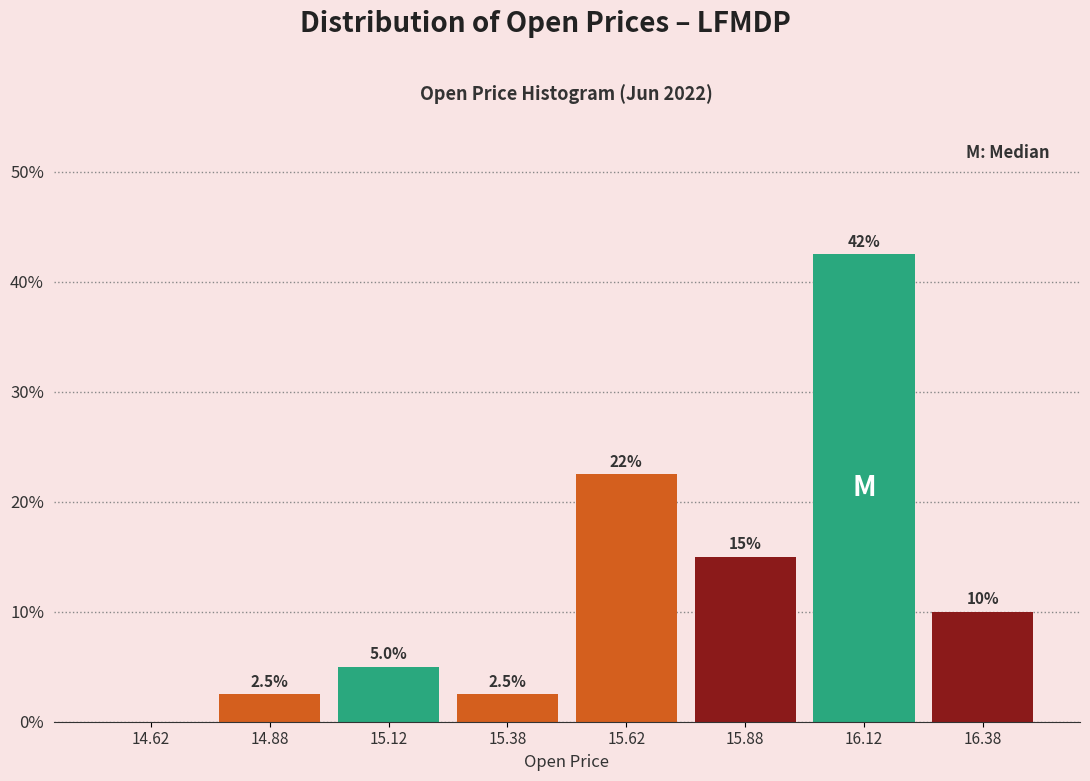

Over which range of the x-axis is the bar tallest?

16.00 to 16.25